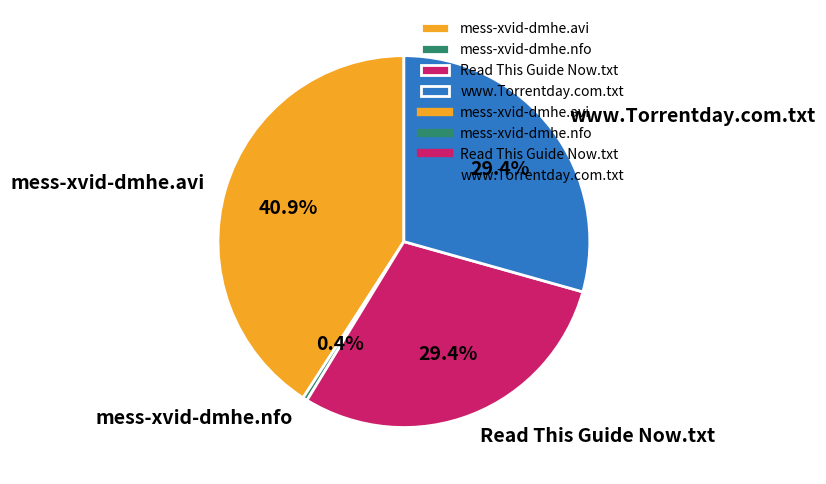

Between www.Torrentday.com.txt and mess-xvid-dmhe.nfo, which is larger?

www.Torrentday.com.txt